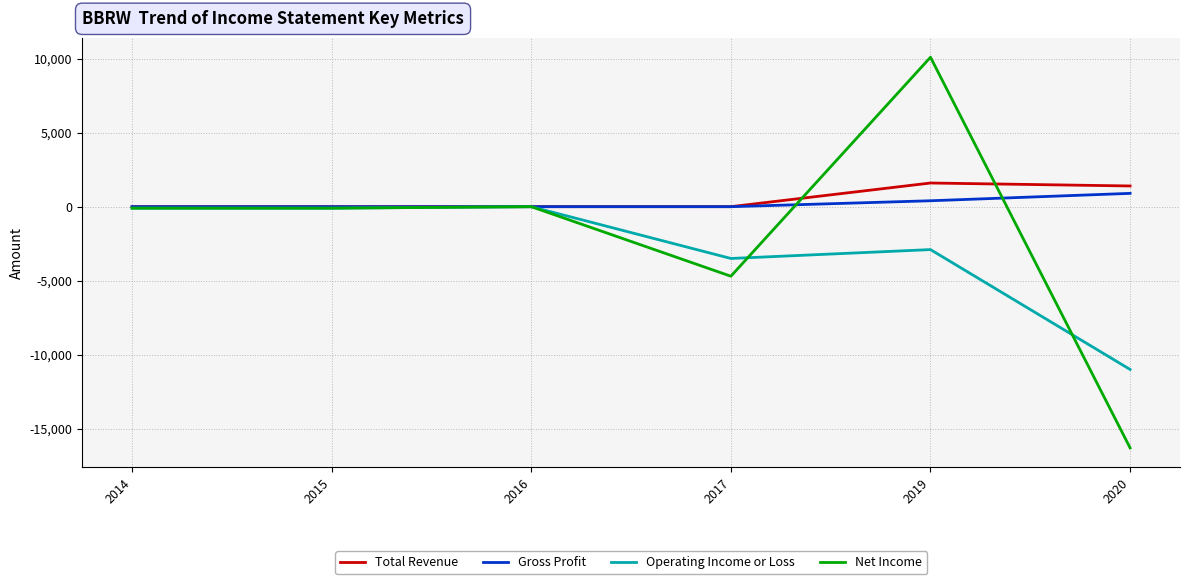

What are all the series names shown in the legend?

Total Revenue, Gross Profit, Operating Income or Loss, Net Income